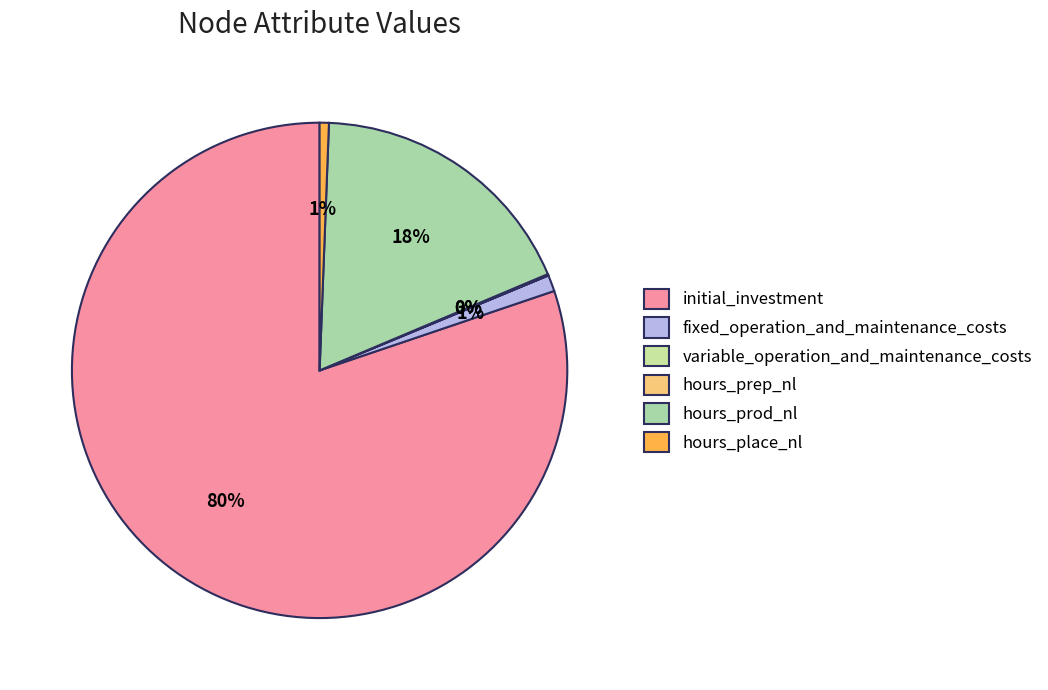

To the nearest percent, what percentage of the pie is hours_place_nl?

1%